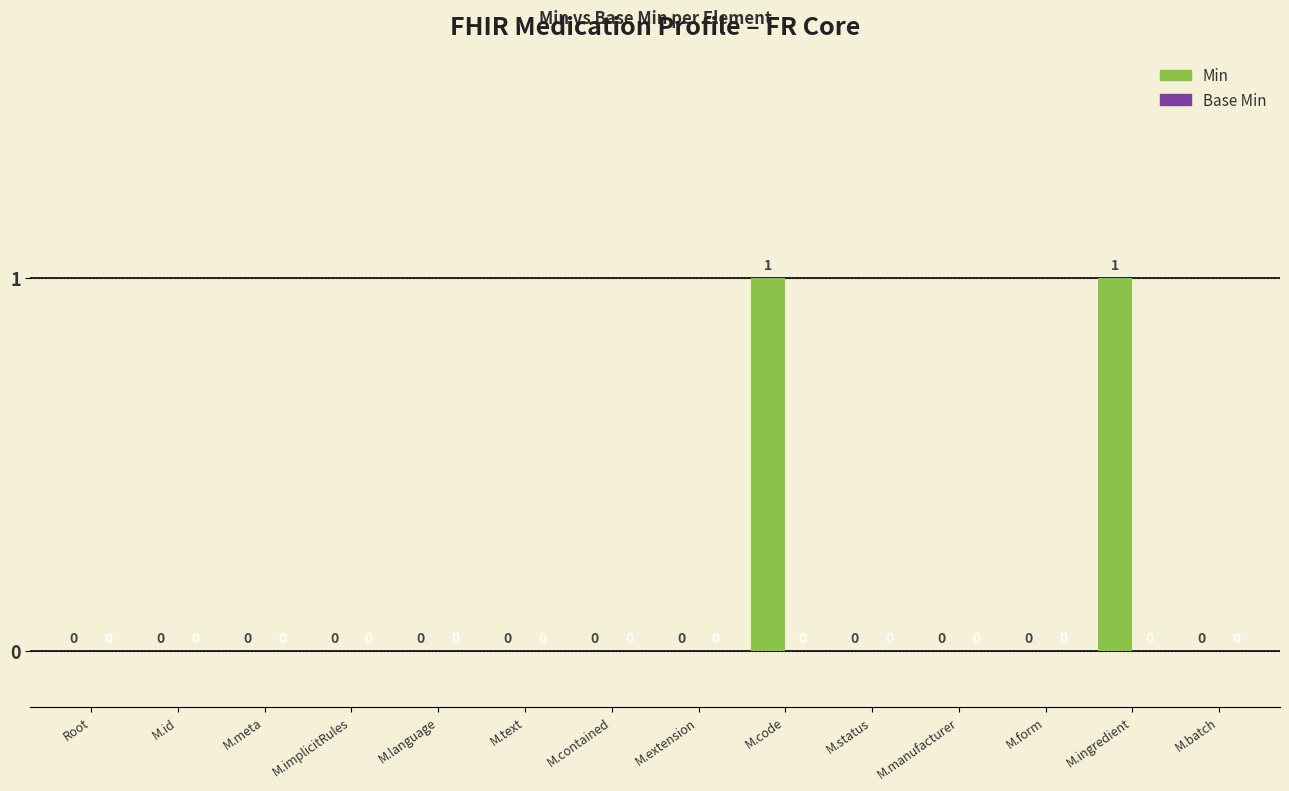

Which has a higher value, M.implicitRules or M.ingredient?

M.ingredient